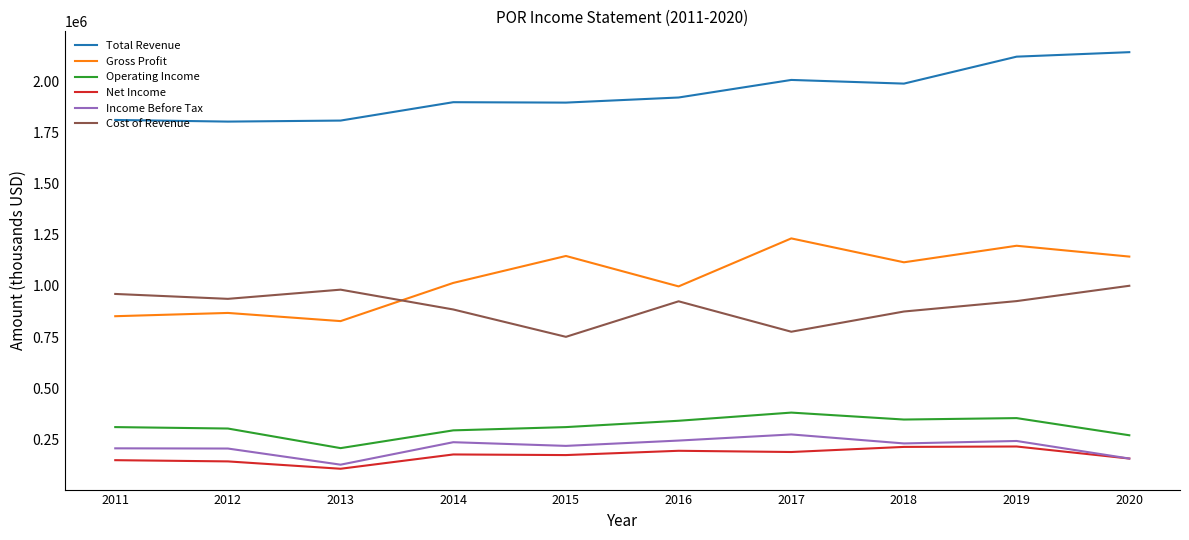

What is the spread (max minus min) of values at 2014?

1725000